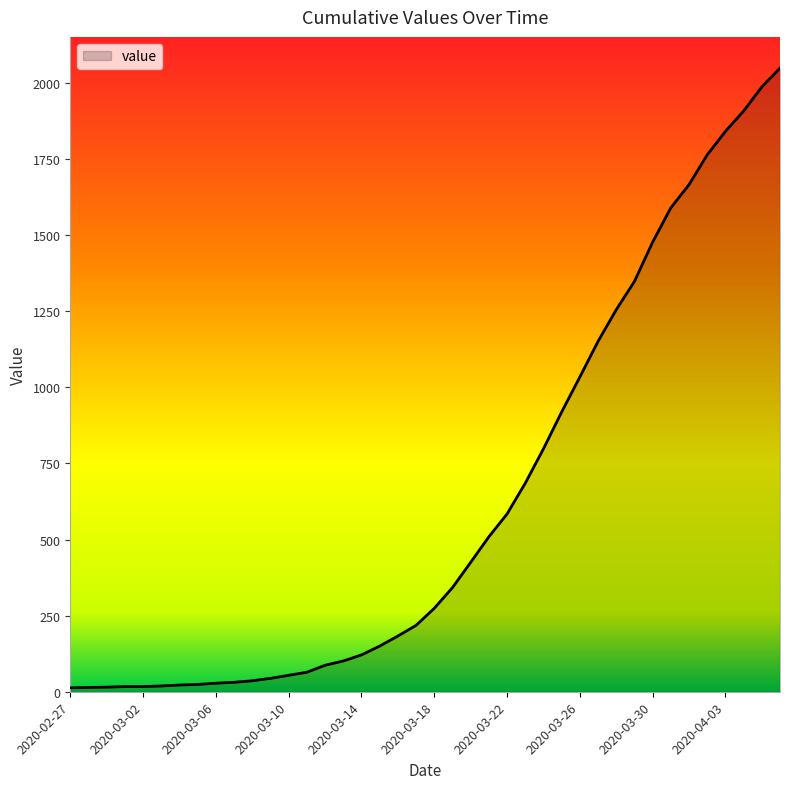

What is the greatest value displayed?

2049